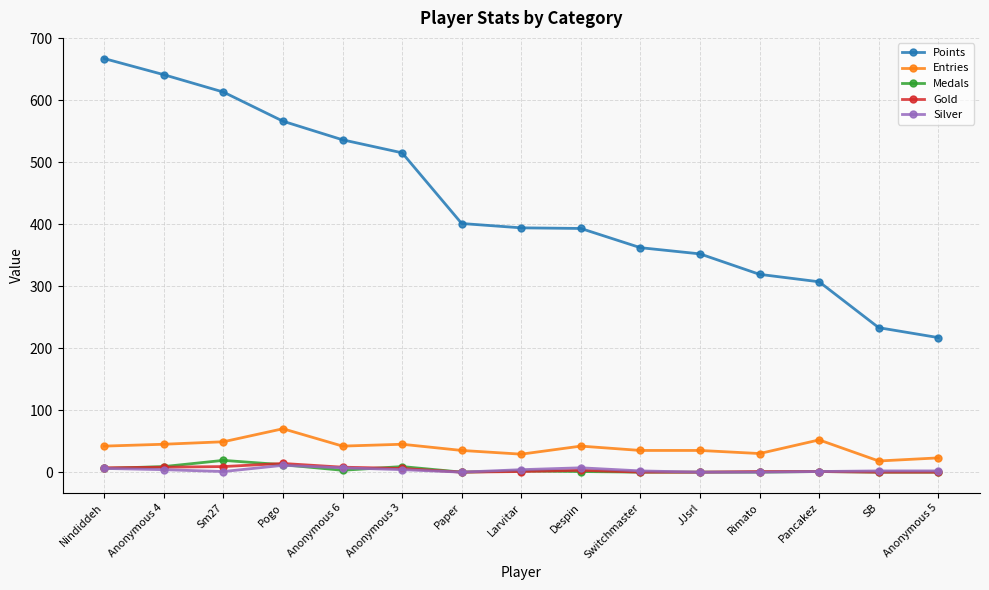

Which series has the widest spread of values?

Points